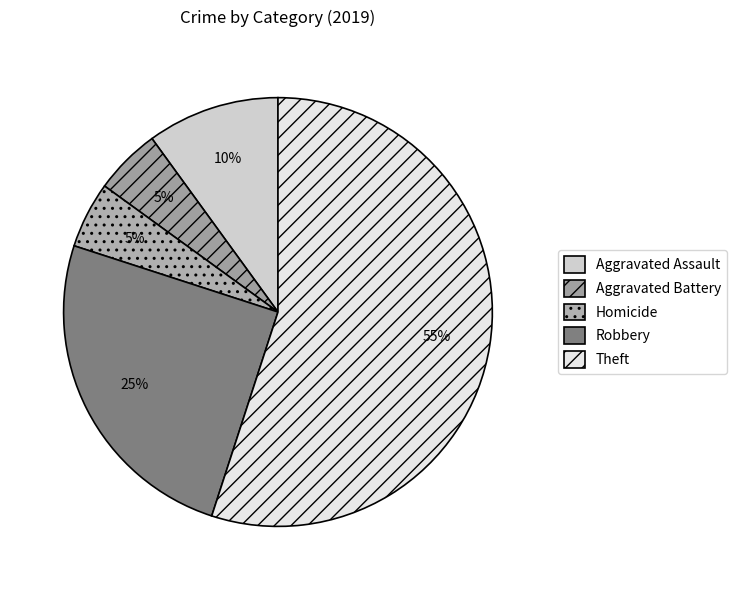

To the nearest percent, what is the difference between the largest and smallest slice percentages?

50%